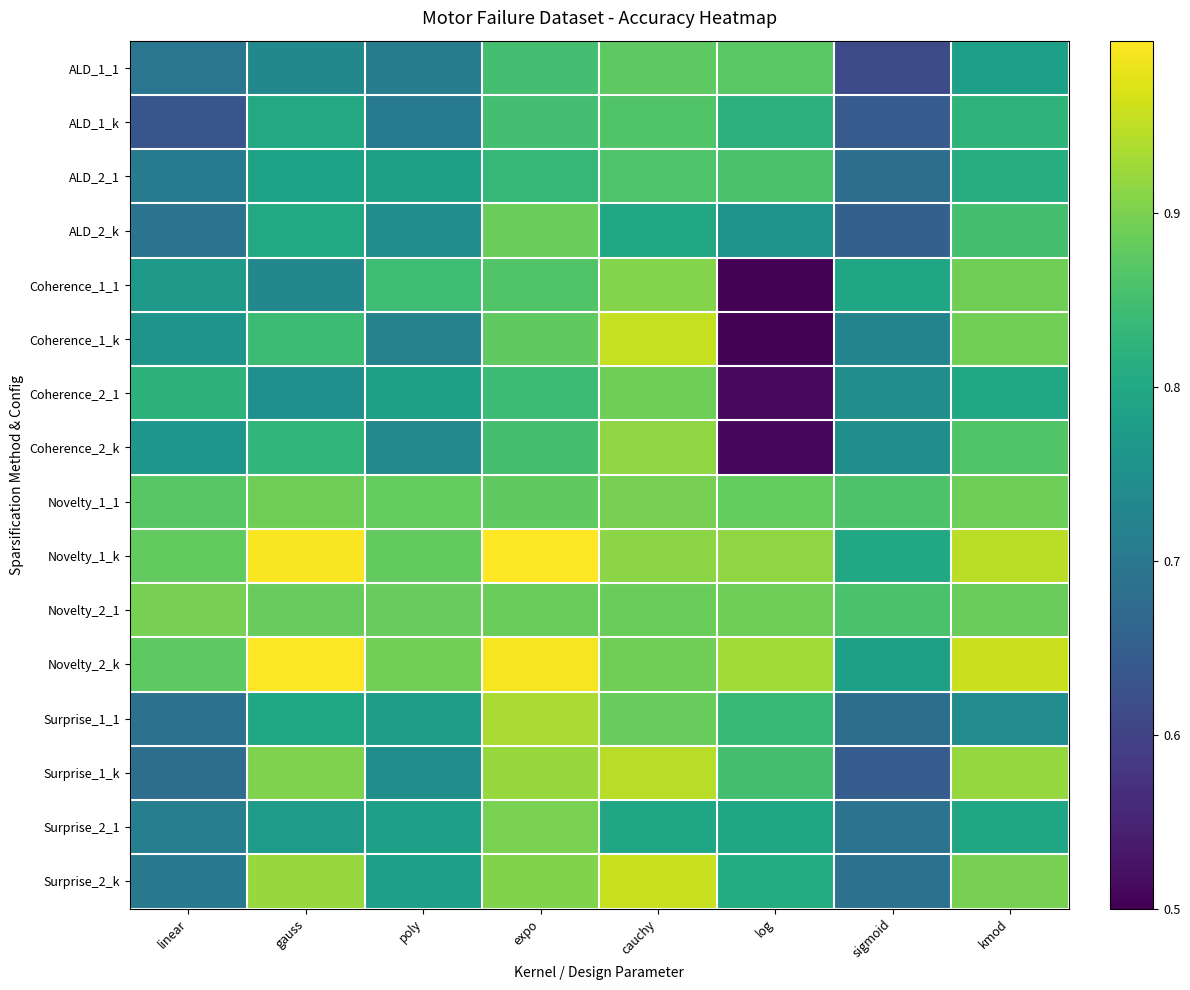

What is the maximum value shown in the chart?

1.0